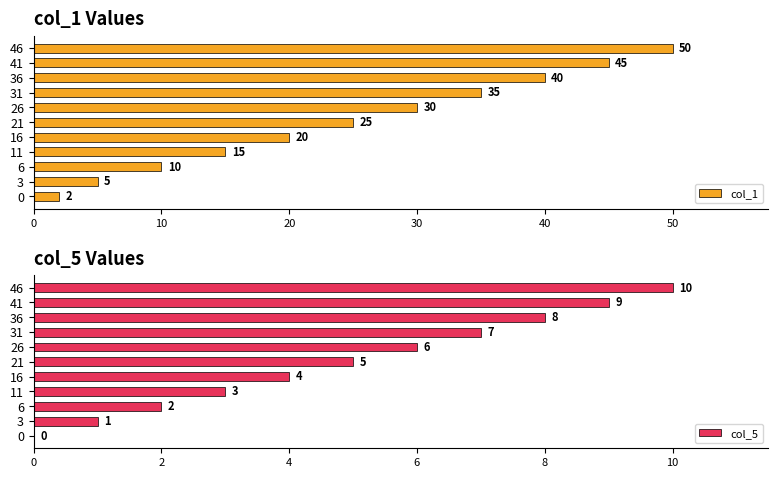

What is the difference between the col_1 values at 31 and 21?

10